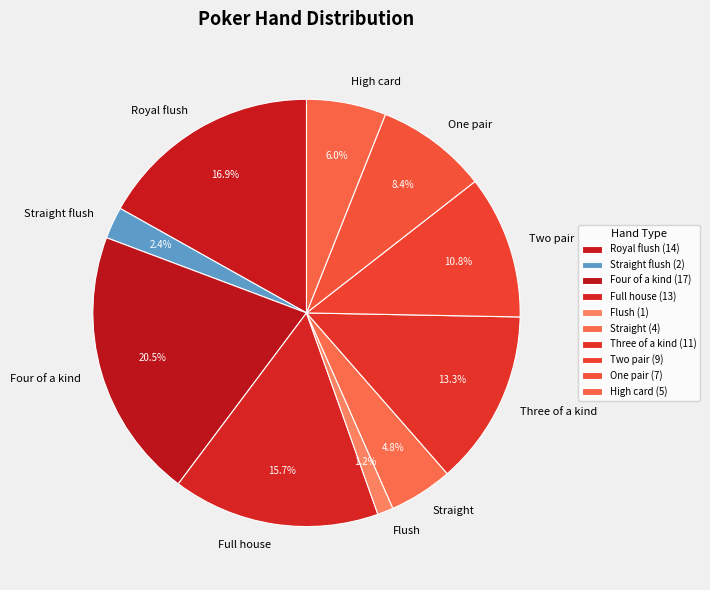

Which category has the smallest portion of the pie?

Flush